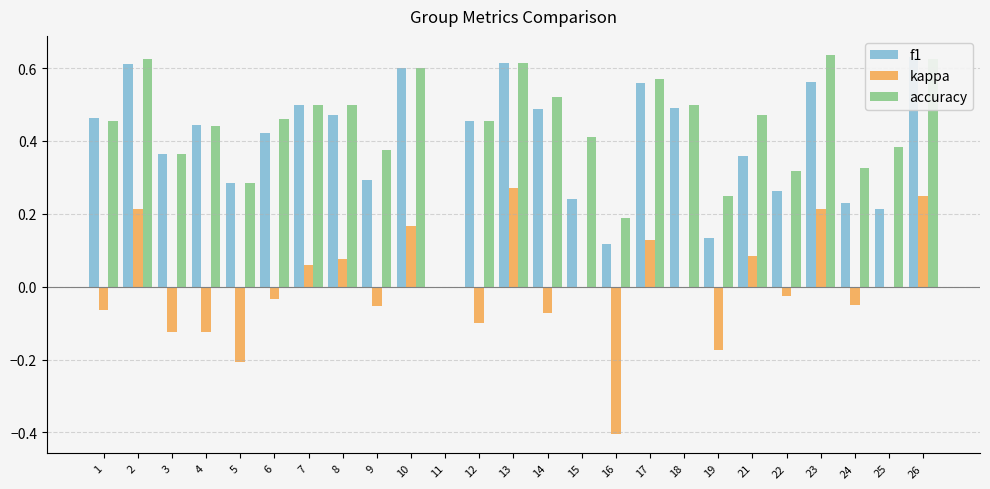

How many bars are there in total?

75